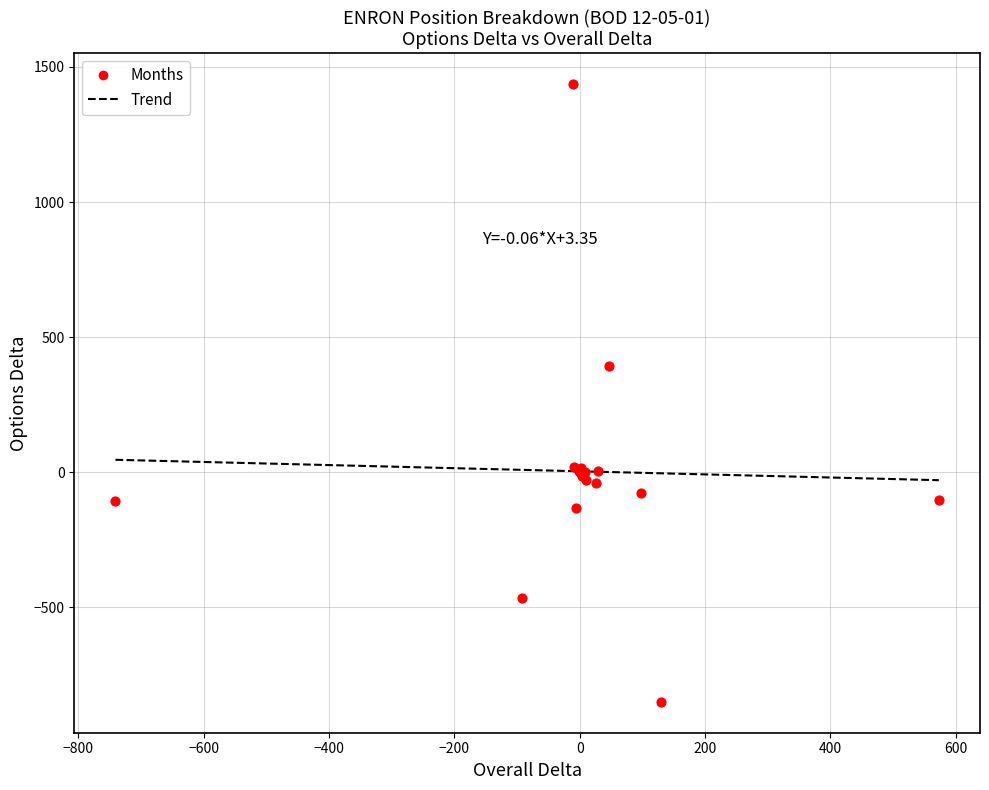

What Y value in the scatter plot is closest to 293?

393